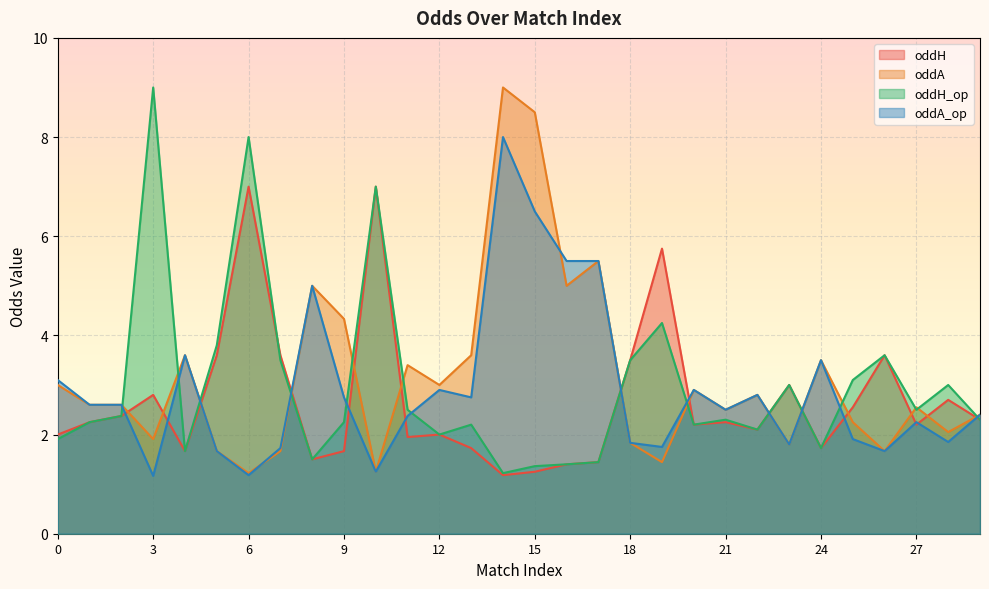

Reading left to right, what are all the values shown in this chart?

oddH: 2.0	2.2	2.4	2.8	1.7	3.6	7.0	3.6	1.5	1.7	7.0	1.9	2.0	1.7	1.2	1.2	1.4	1.4	3.5	5.8	2.2	2.2	2.1	3.0	1.7	2.5	3.6	2.2	2.7	2.3
oddA: 3.0	2.6	2.6	1.9	3.6	1.7	1.2	1.7	5.0	4.3	1.2	3.4	3.0	3.6	9.0	8.5	5.0	5.5	1.8	1.4	2.9	2.5	2.8	1.8	3.5	2.2	1.7	2.5	2.0	2.4
oddH_op: 1.9	2.2	2.4	9.0	1.7	3.8	8.0	3.5	1.5	2.2	7.0	2.5	2.0	2.2	1.2	1.4	1.4	1.4	3.5	4.2	2.2	2.3	2.1	3.0	1.7	3.1	3.6	2.5	3.0	2.3
oddA_op: 3.1	2.6	2.6	1.2	3.6	1.7	1.2	1.7	5.0	2.8	1.2	2.4	2.9	2.8	8.0	6.5	5.5	5.5	1.8	1.8	2.9	2.5	2.8	1.8	3.5	1.9	1.7	2.2	1.9	2.4